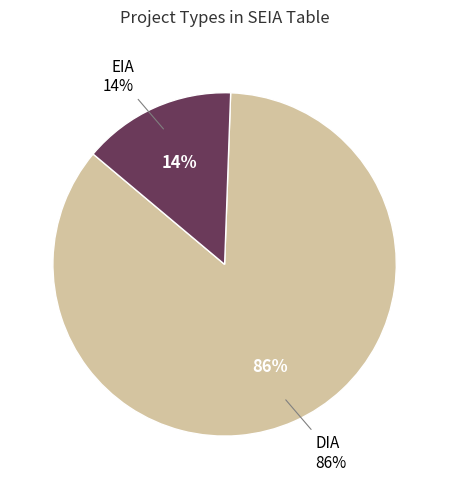

Rank the categories by value from highest to lowest.

DIA, EIA